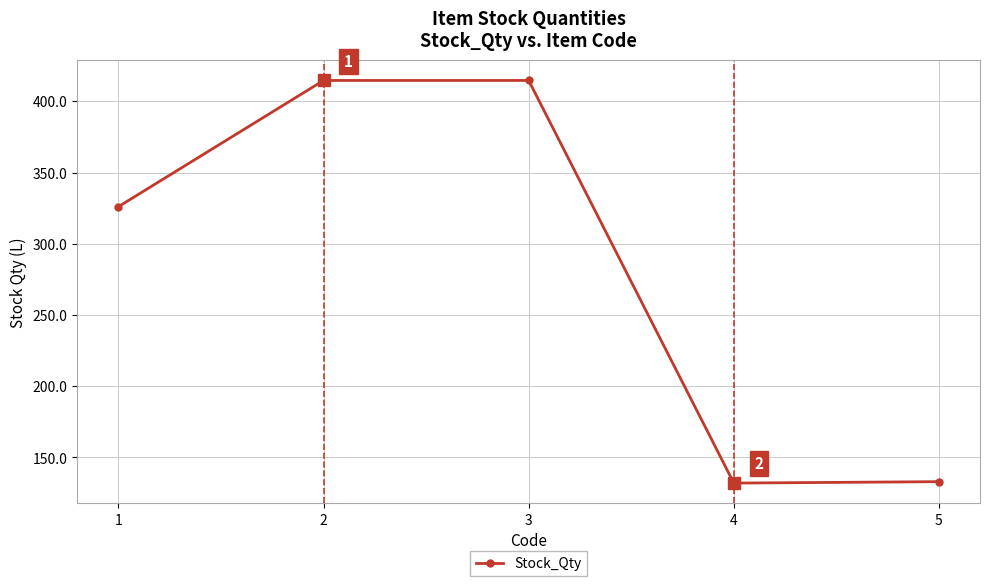

What is the smallest value displayed?

132.0